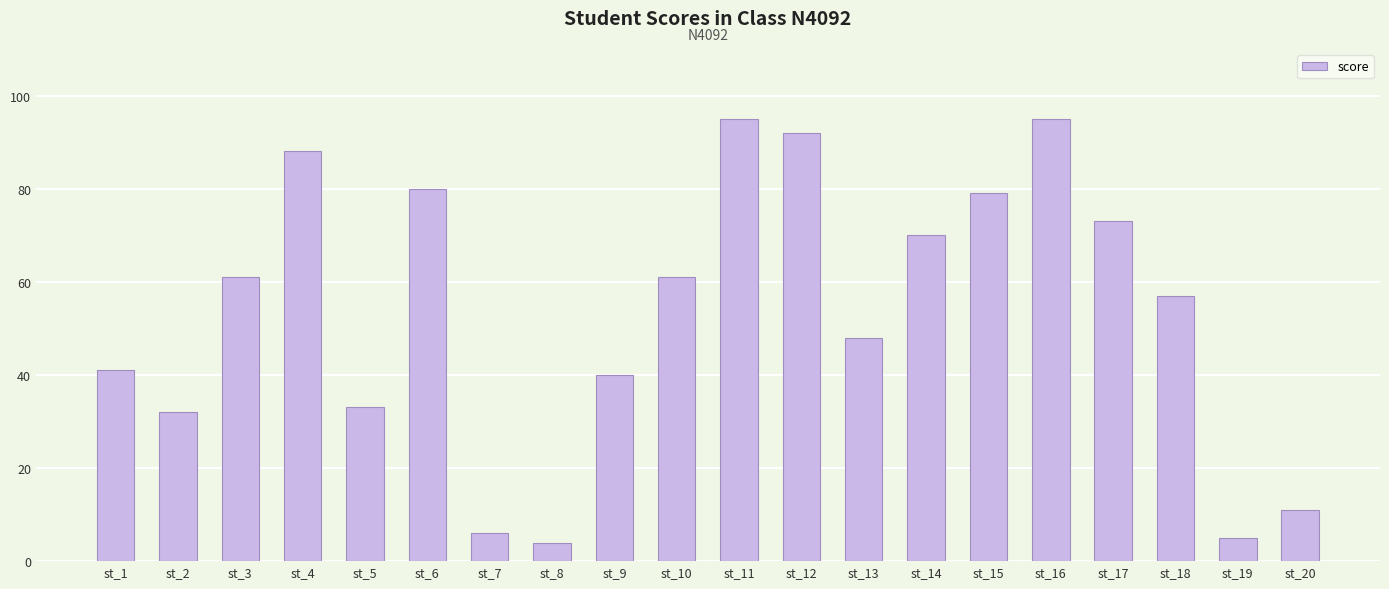

Between st_13 and st_12, which is larger?

st_12